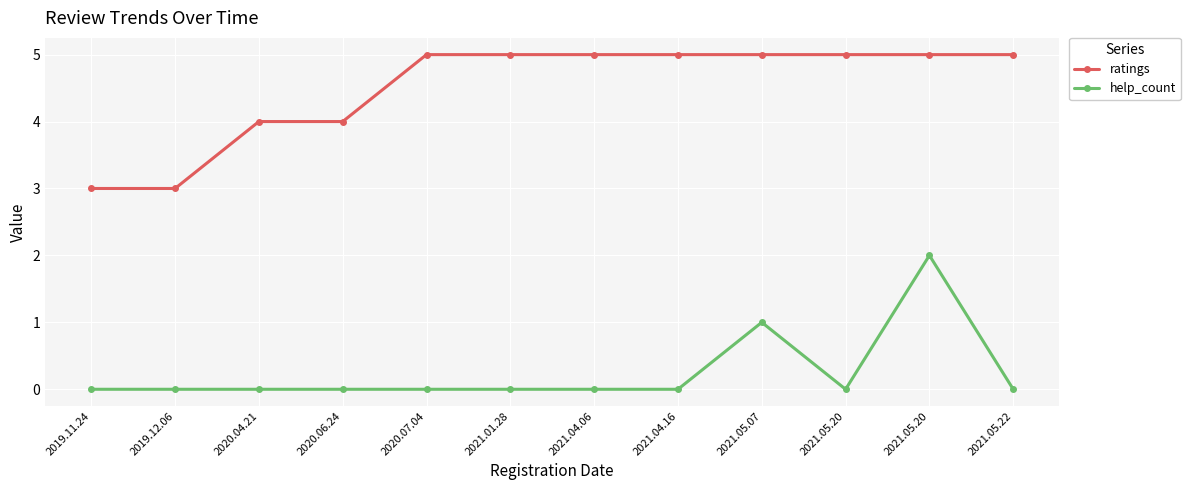

Between 2020.07.04 and 2021.05.07, which series saw the biggest shift?

help_count